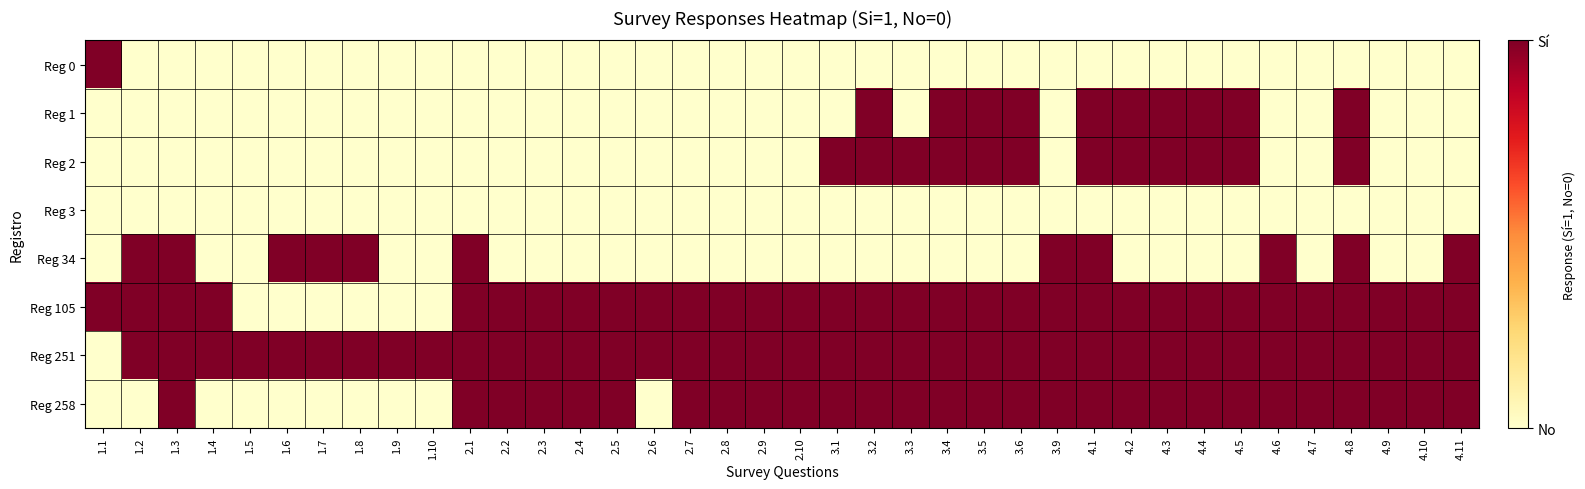

Rank the series at 1.5 from highest to lowest value.

Reg 251, Reg 0, Reg 1, Reg 2, Reg 3, Reg 34, Reg 105, Reg 258